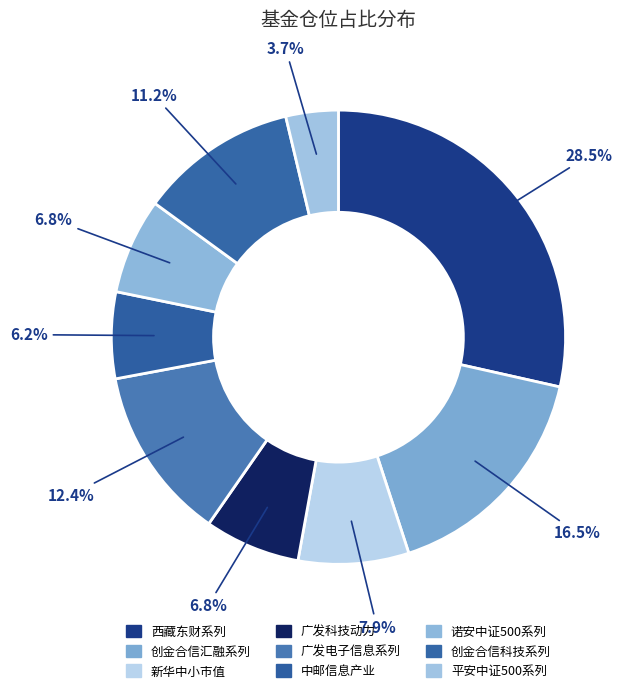

Count the number of slices in the pie.

9